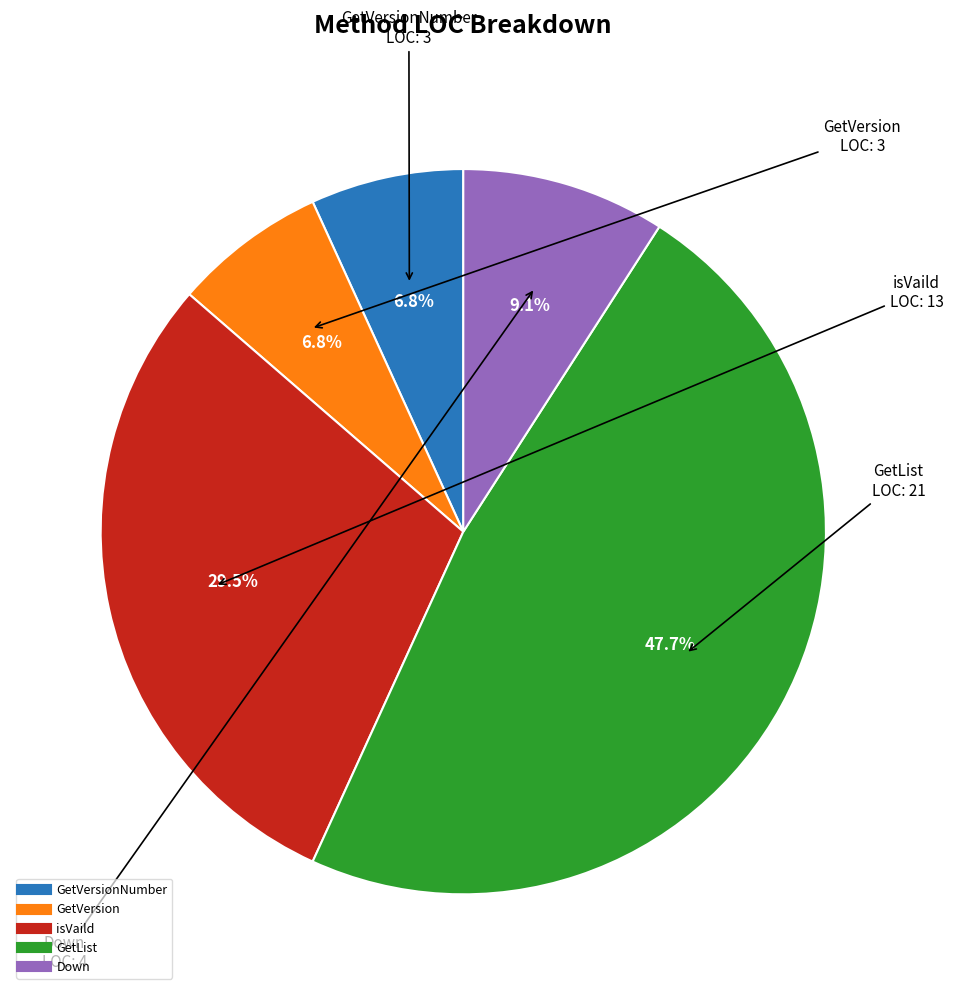

Does any single category account for the majority?

No